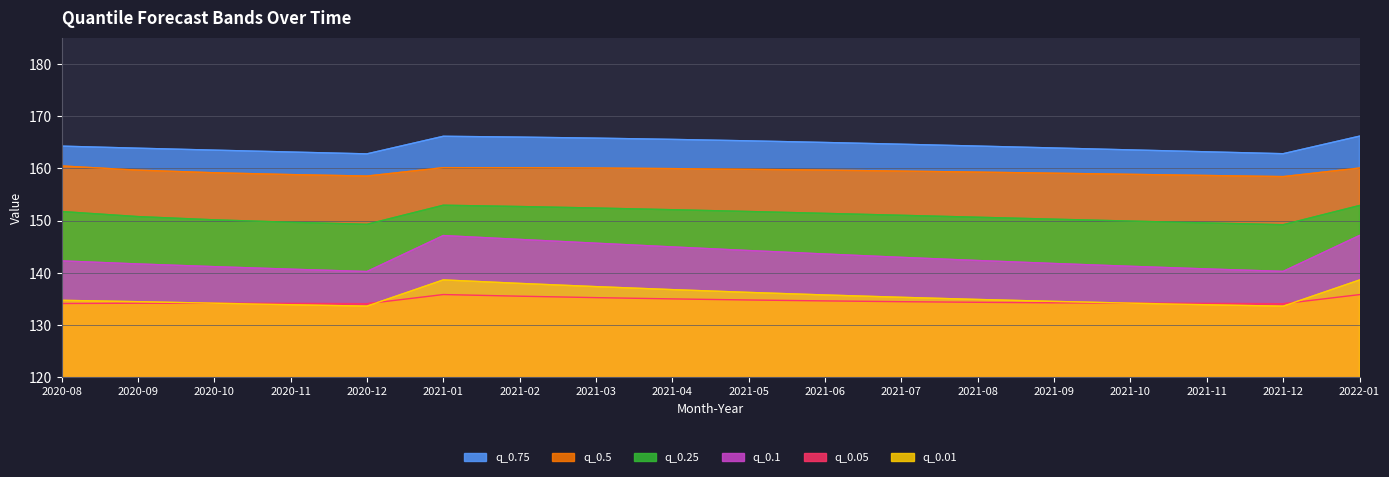

What is the difference between the maximum and minimum values in the q_0.25 series?

3.7